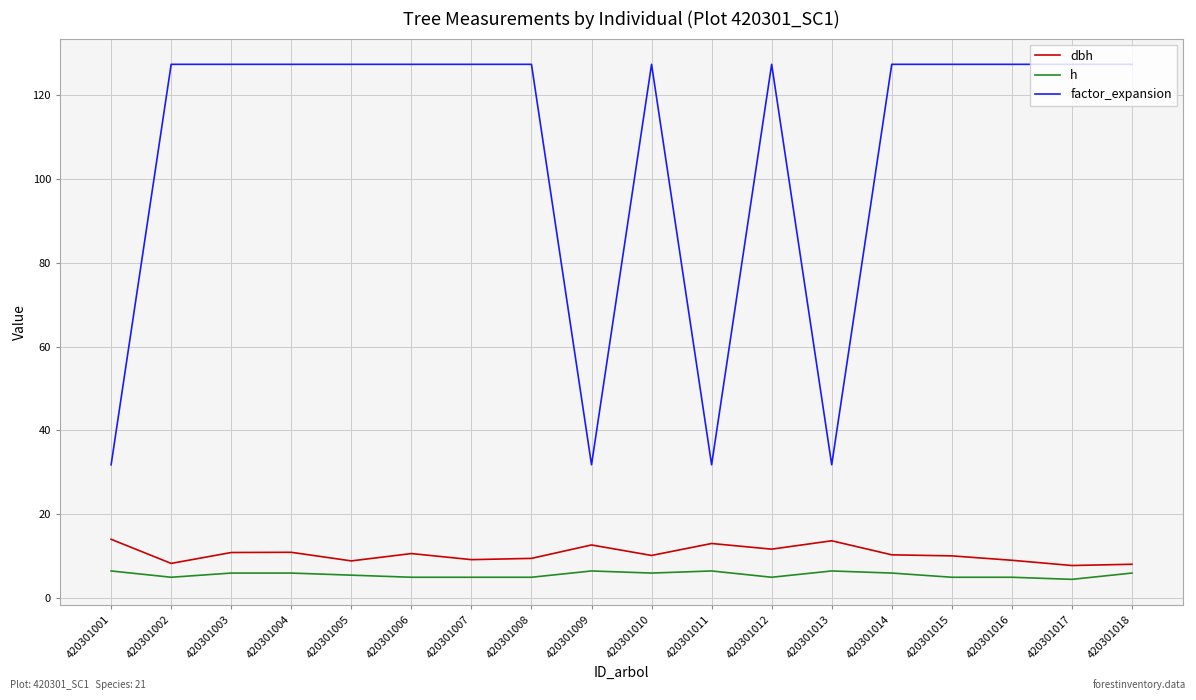

Rank the series by their maximum value, from highest to lowest.

factor_expansion, dbh, h